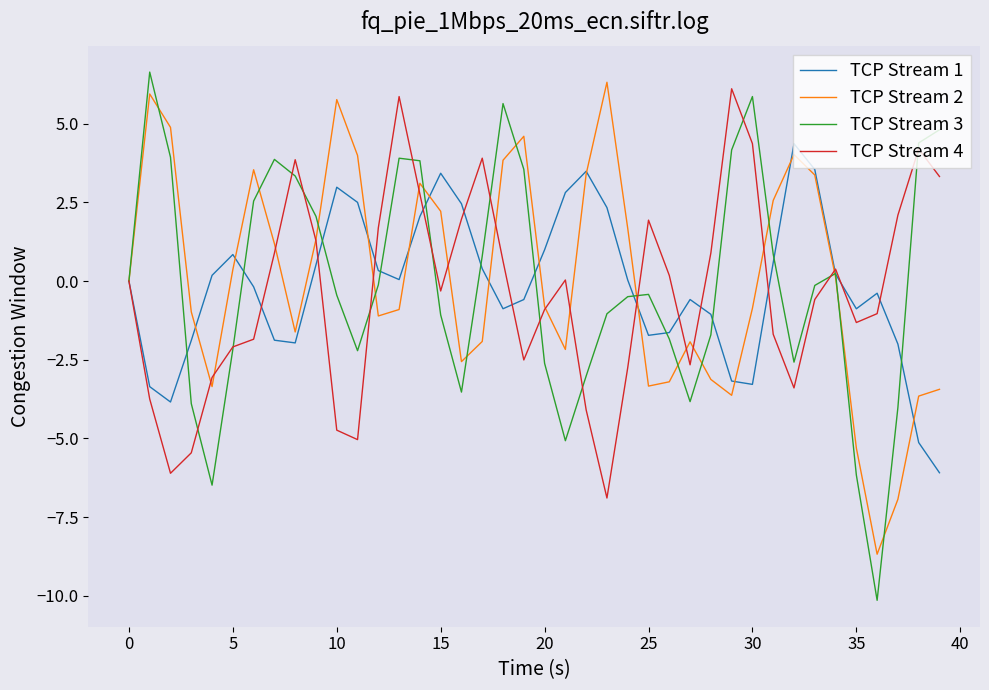

In TCP Stream 3, how many points are higher than both neighbors (excluding endpoints)?

7